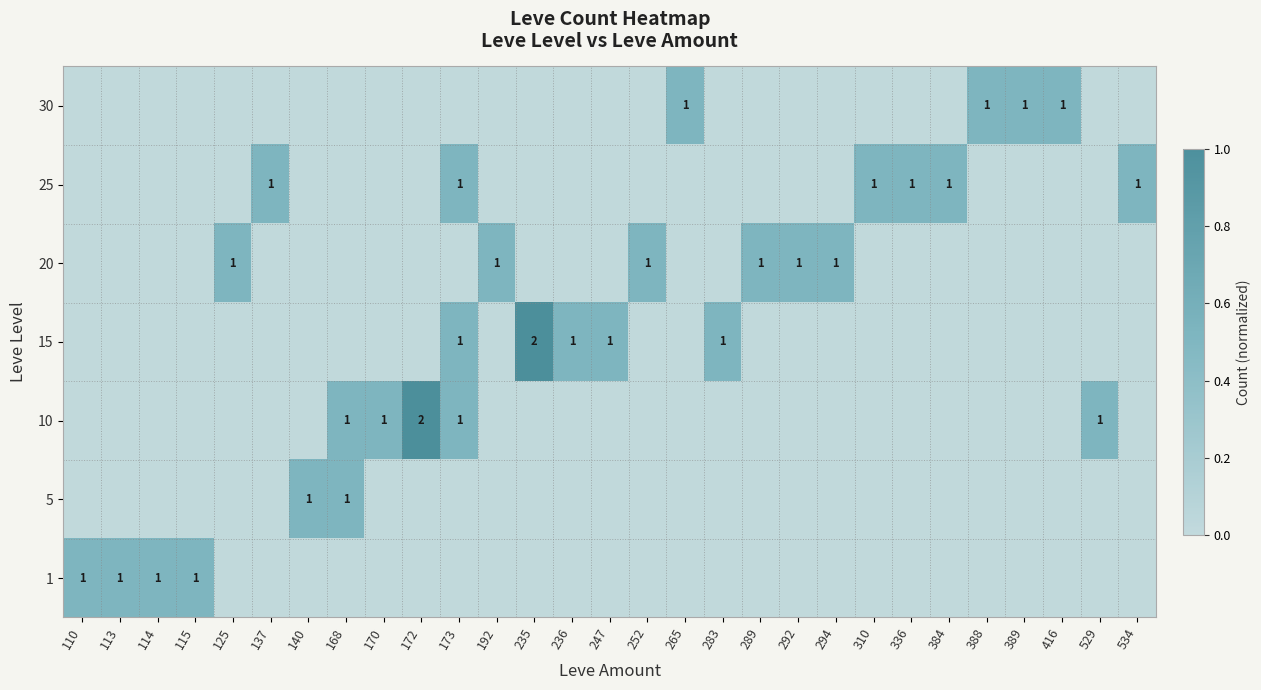

The 30 series shows 1 at 265. True or false?

True